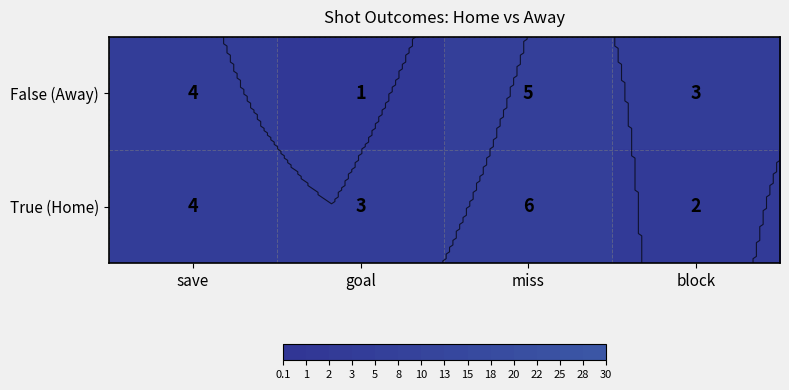

The False (Away) series shows 1 at goal. True or false?

True